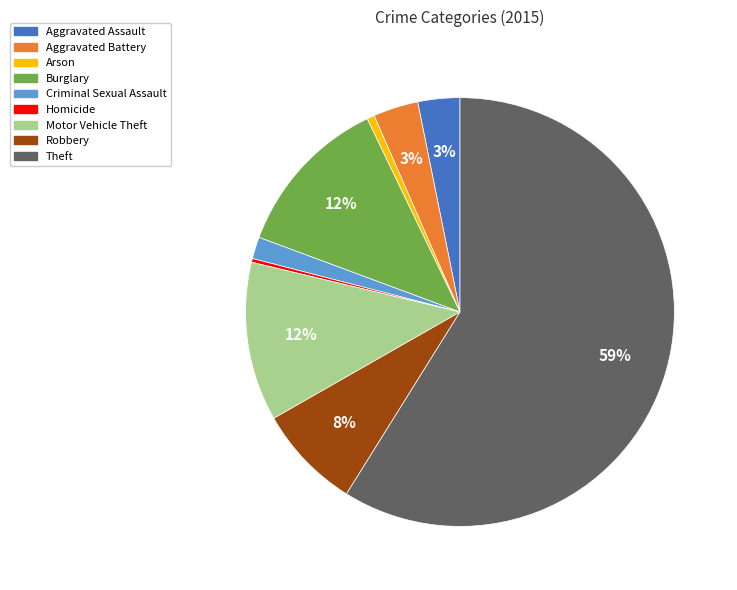

Is Motor Vehicle Theft the majority of the pie?

No